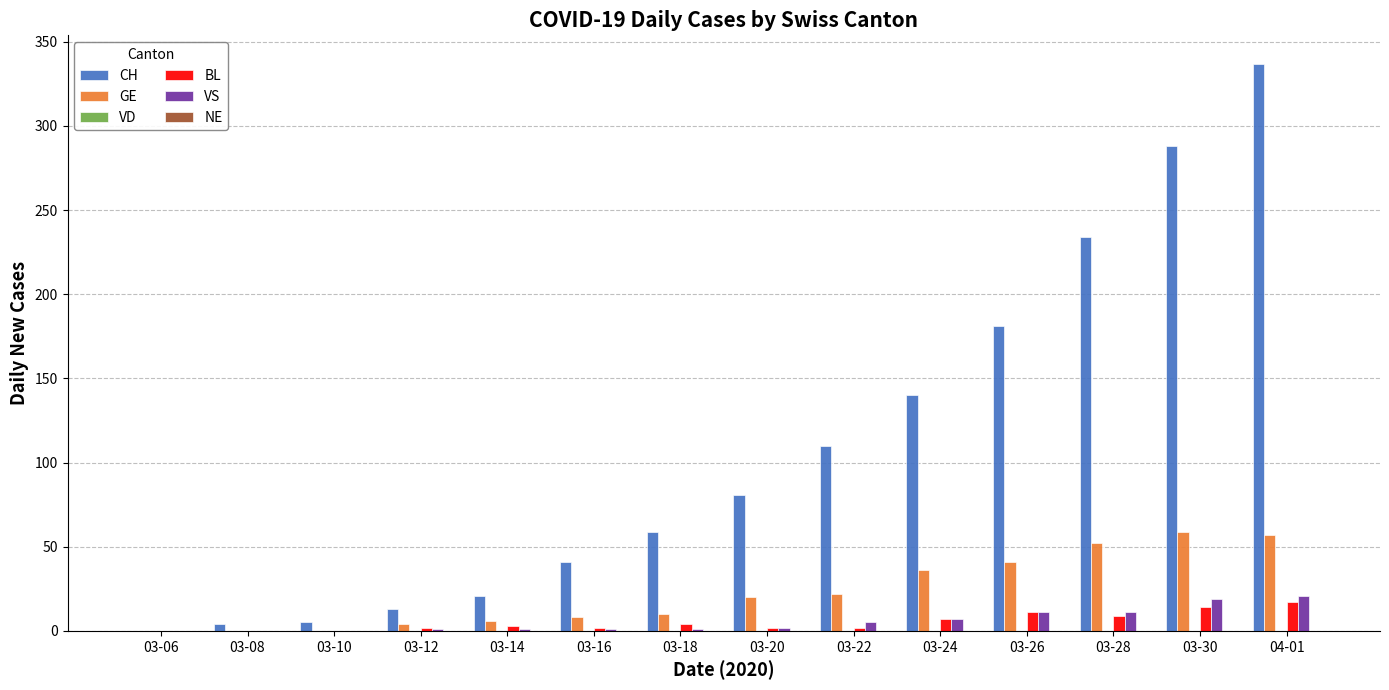

What is the maximum value for VS?

21